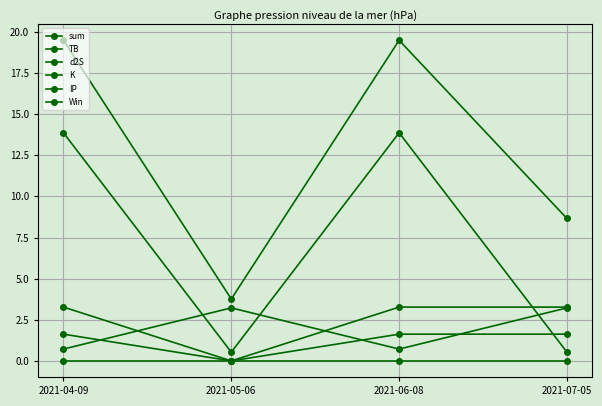

How many categories are shown in the chart?

4